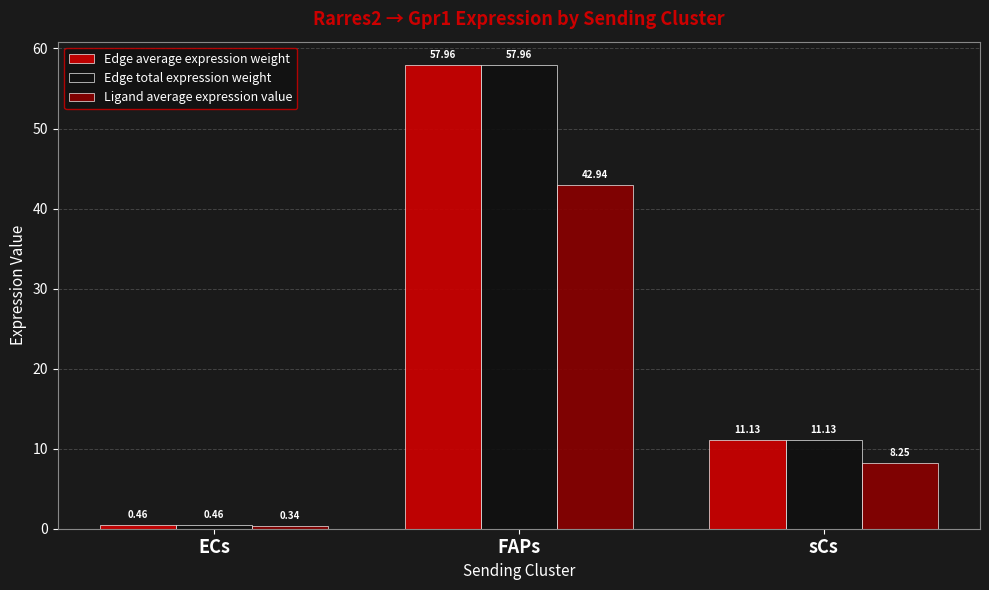

Where is Edge average expression weight nearest to the value 29?

sCs